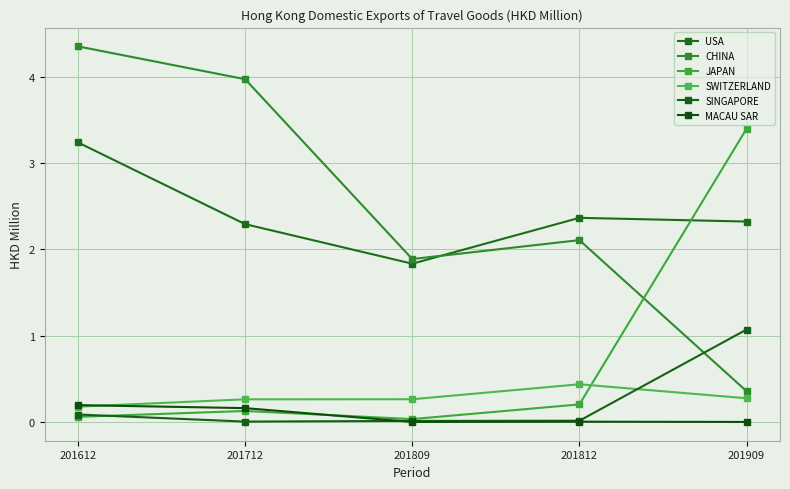

Reading right to left, transcribe all the data shown in this chart.

USA: 201909=2.3	201812=2.4	201809=1.8	201712=2.3	201612=3.2
CHINA: 201909=0.4	201812=2.1	201809=1.9	201712=4.0	201612=4.3
JAPAN: 201909=3.4	201812=0.2	201809=0.0	201712=0.1	201612=0.1
SWITZERLAND: 201909=0.3	201812=0.4	201809=0.3	201712=0.3	201612=0.2
SINGAPORE: 201909=1.1	201812=0.0	201809=0.0	201712=0.0	201612=0.1
MACAU SAR: 201909=0.0	201812=0.0	201809=0.0	201712=0.2	201612=0.2